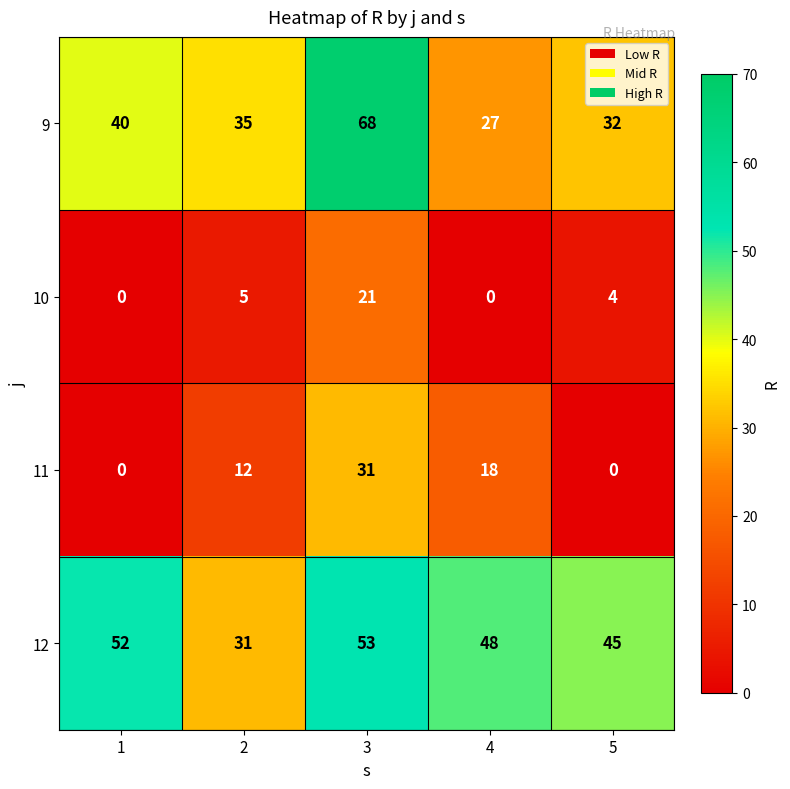

Is it true that 11 equals 18 at 4?

True